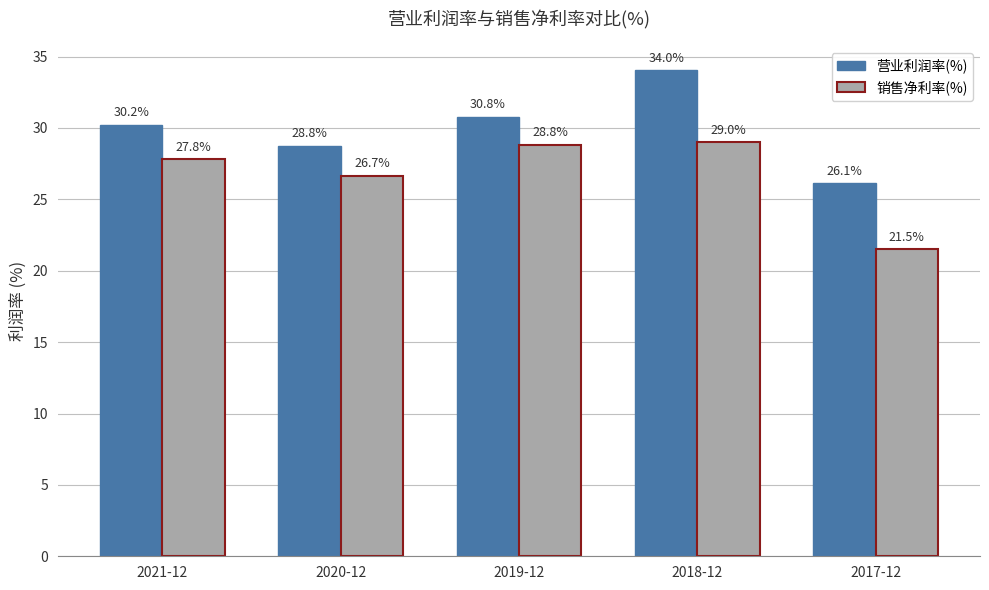

Between 2021-12 and 2018-12, which series saw the biggest shift?

营业利润率(%)